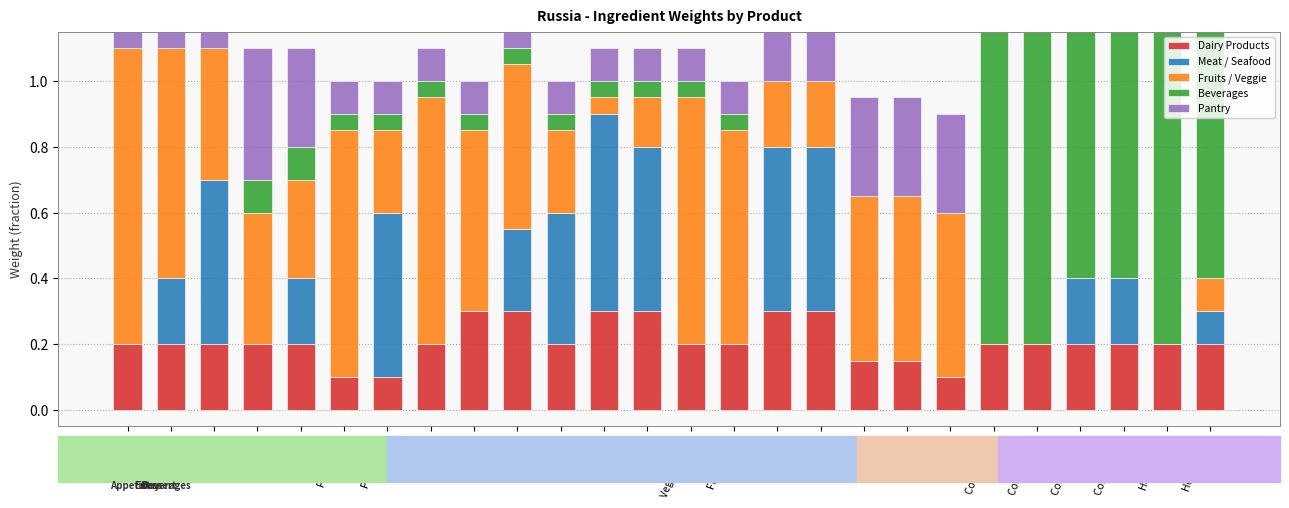

List the series in order of their peak value, lowest first.

Dairy Products, Pantry, Meat / Seafood, Fruits / Veggie, Beverages